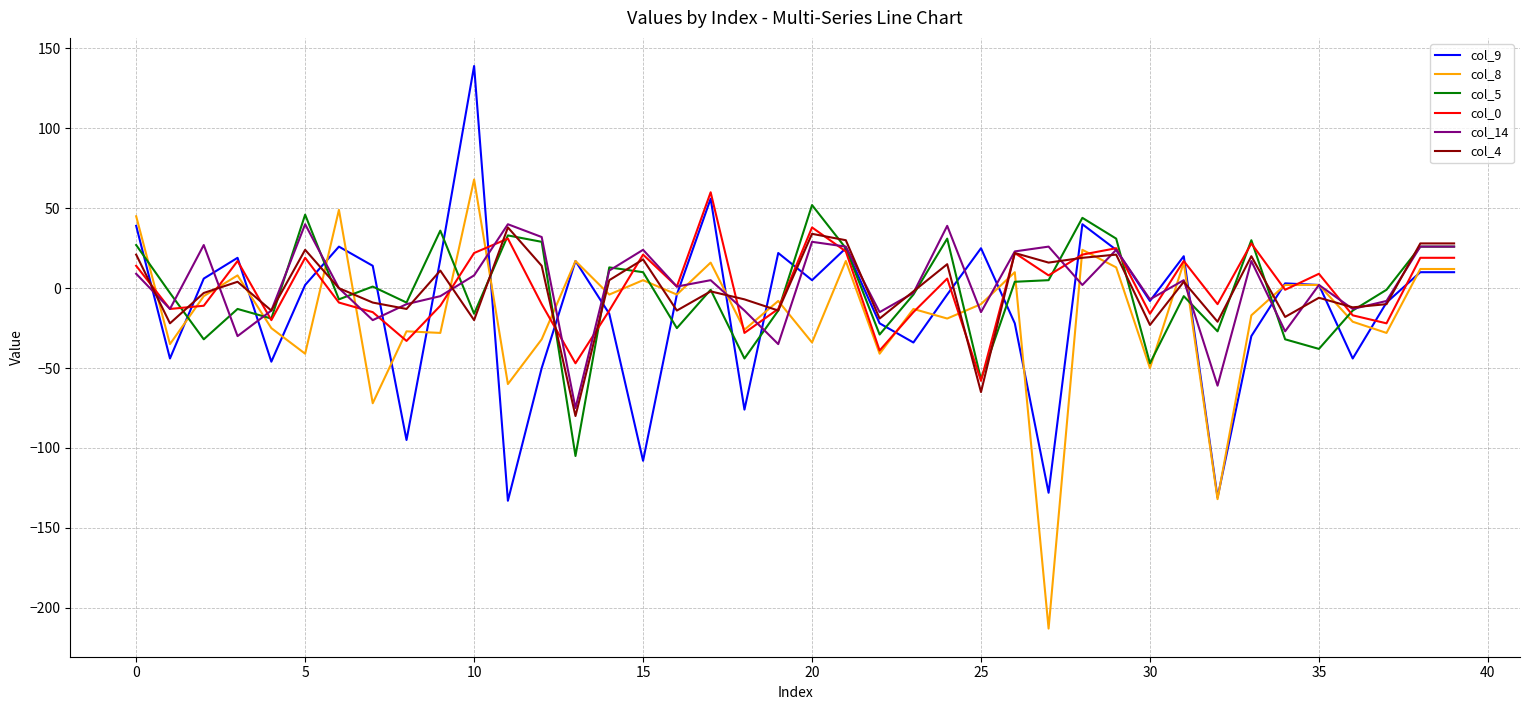

What are all the series names shown in the legend?

col_9, col_8, col_5, col_0, col_14, col_4